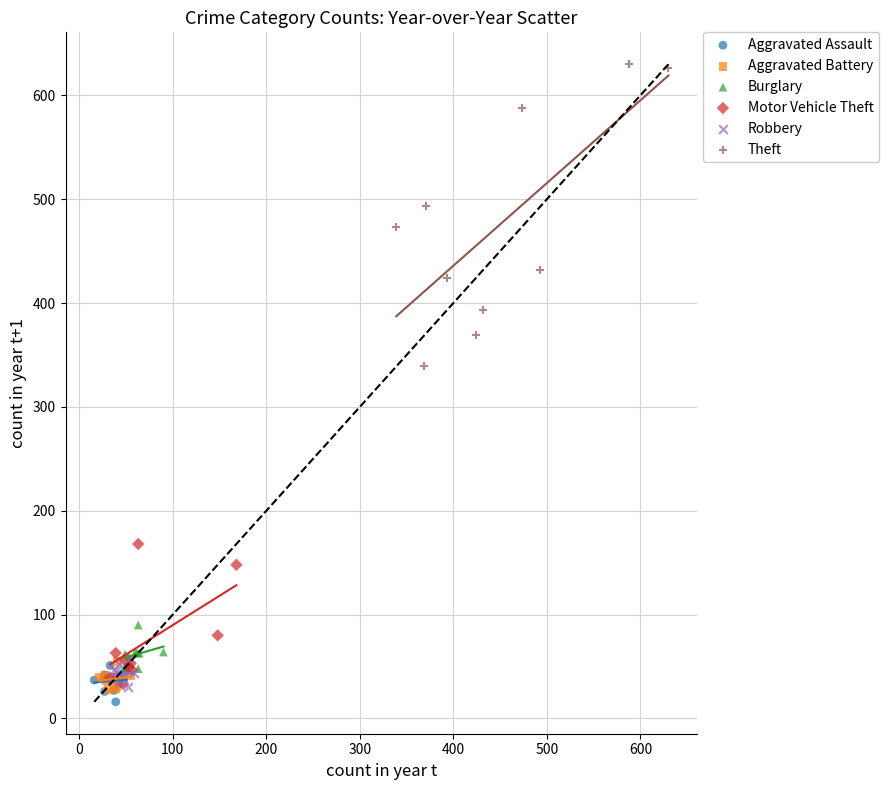

Which series reaches the minimum Y coordinate?

Aggravated Assault